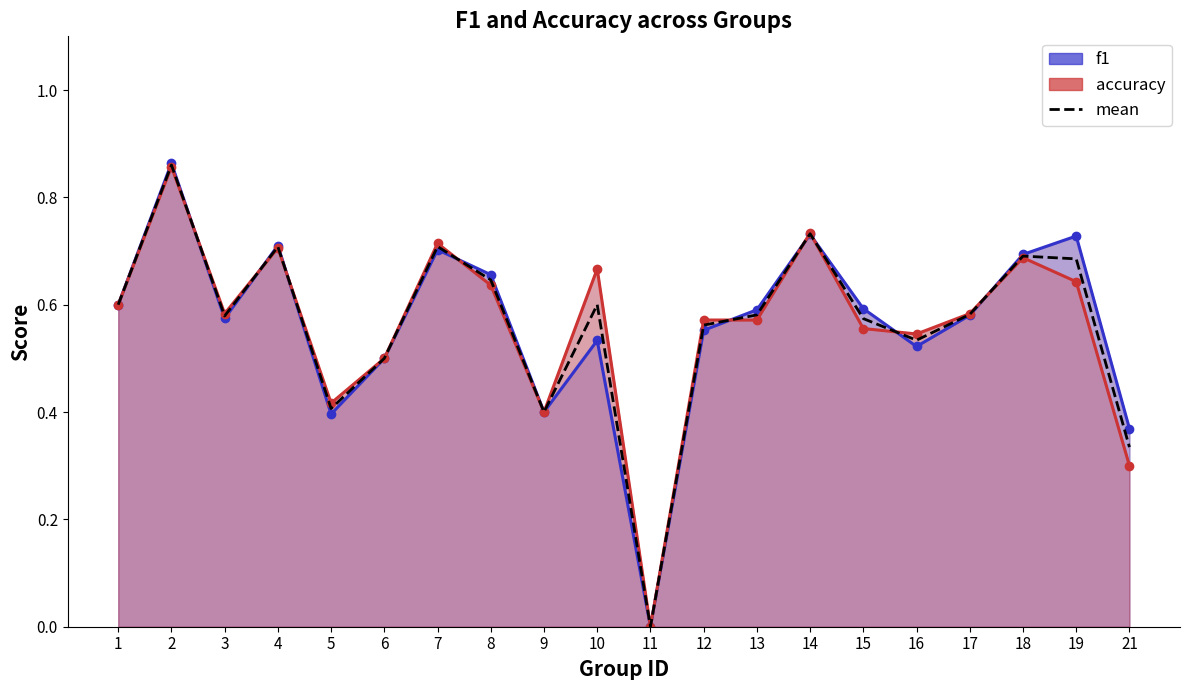

Rank the categories by mean value from highest to lowest.

2, 14, 7, 4, 18, 19, 8, 1, 10, 17, 13, 3, 15, 12, 16, 6, 5, 9, 21, 11